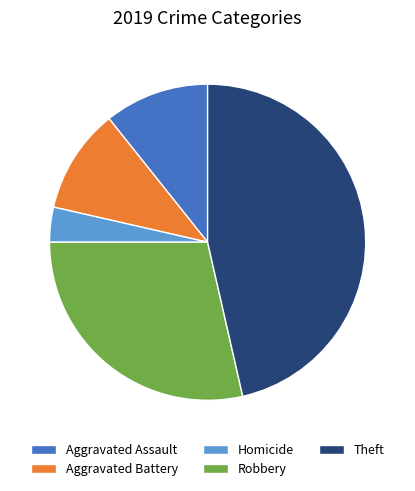

Do Aggravated Battery and Aggravated Assault together represent more than half of the pie?

No